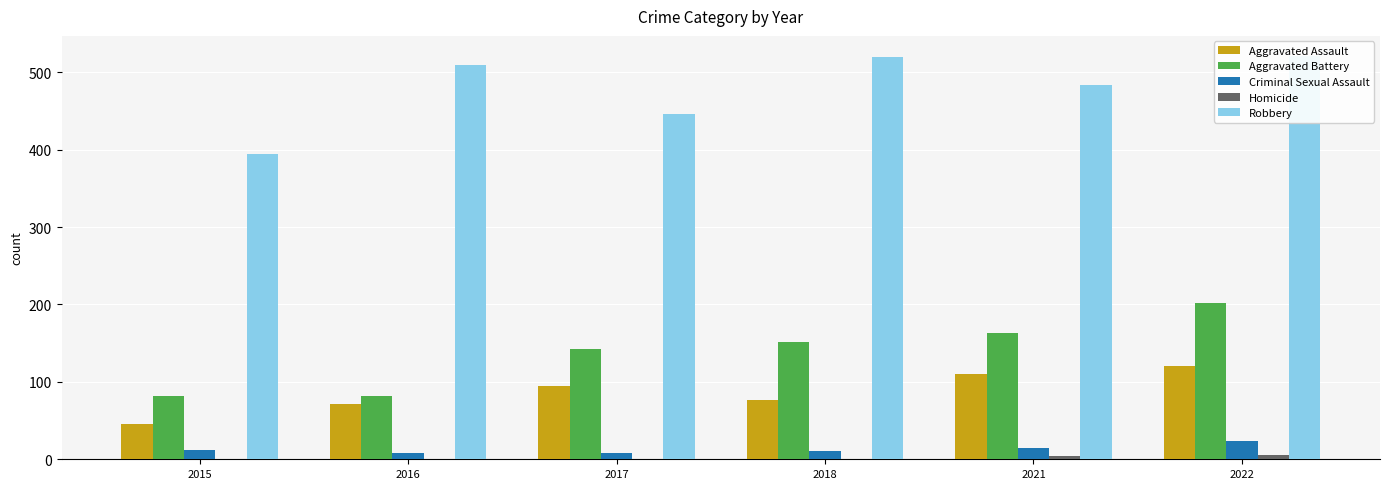

Does the chart contain any negative values?

No